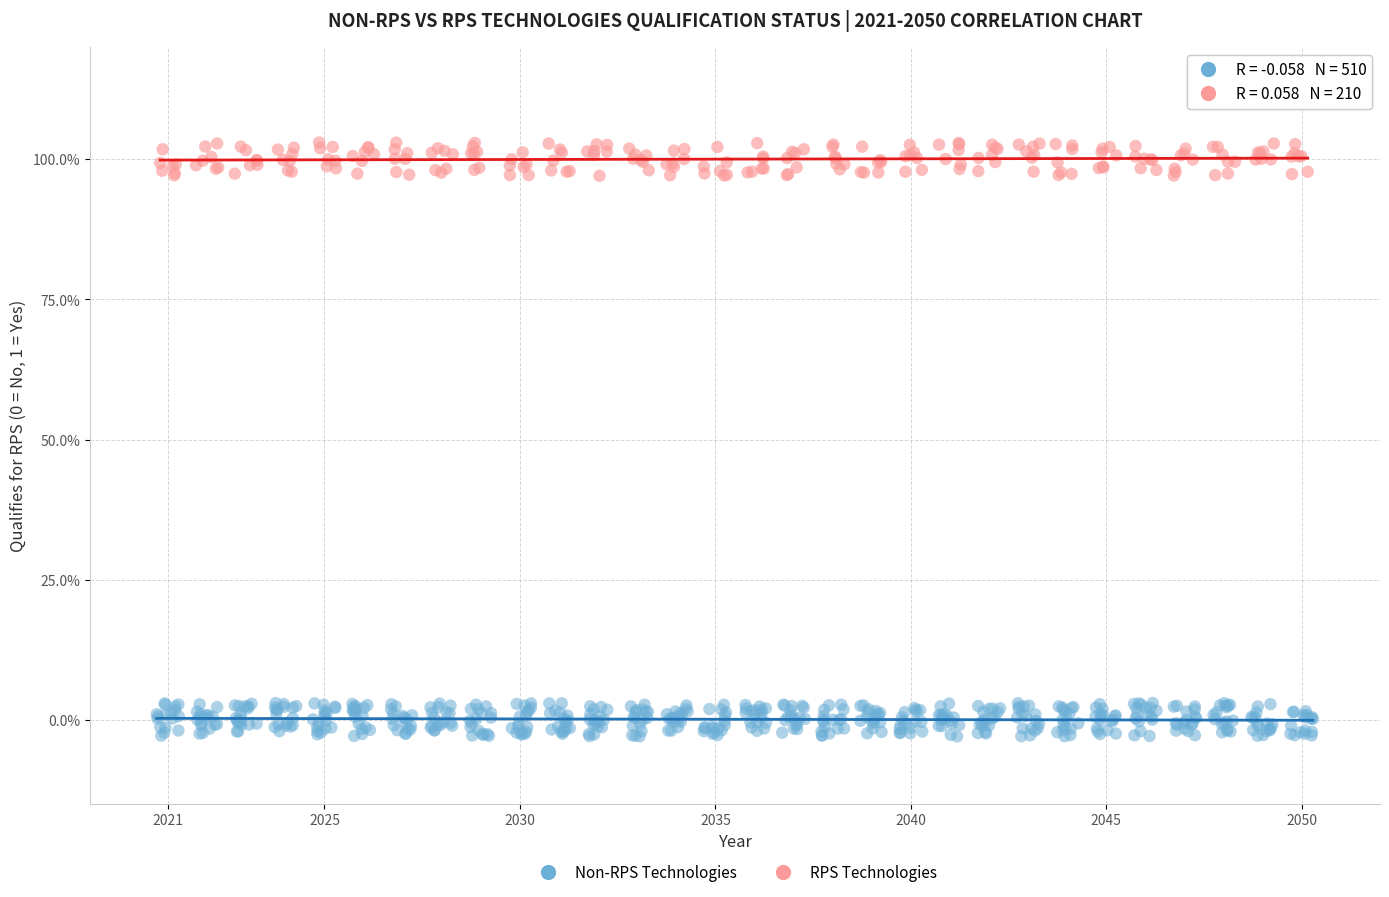

Which series reaches the maximum Y coordinate?

RPS Technologies